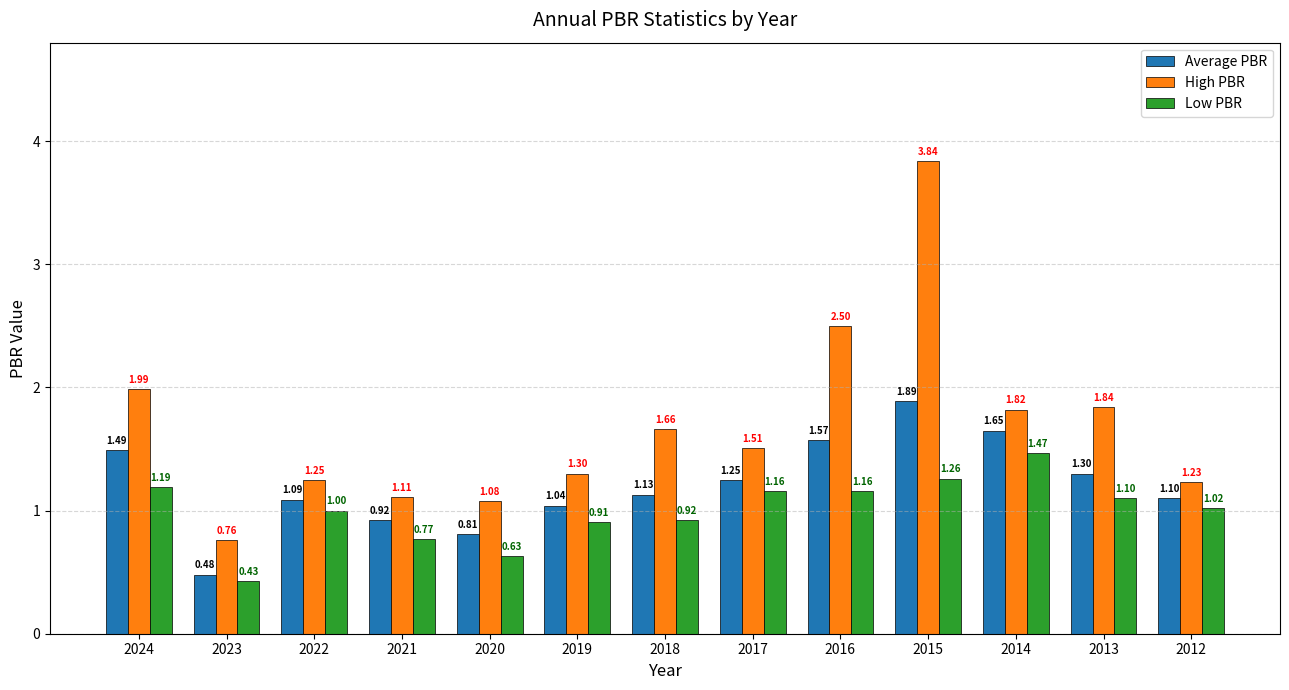

Which series has the largest total across all categories?

High PBR